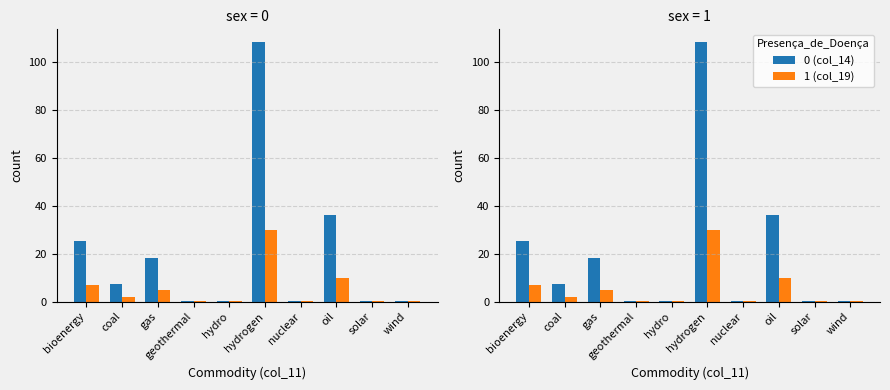

Reading right to left, list all the values displayed in this chart.

col_14: 0.4	0.4	36.0	0.4	108.0	0.4	0.4	18.0	7.2	25.2
col_19: 0.1	0.1	10.0	0.1	30.0	0.1	0.1	5.0	2.0	7.0